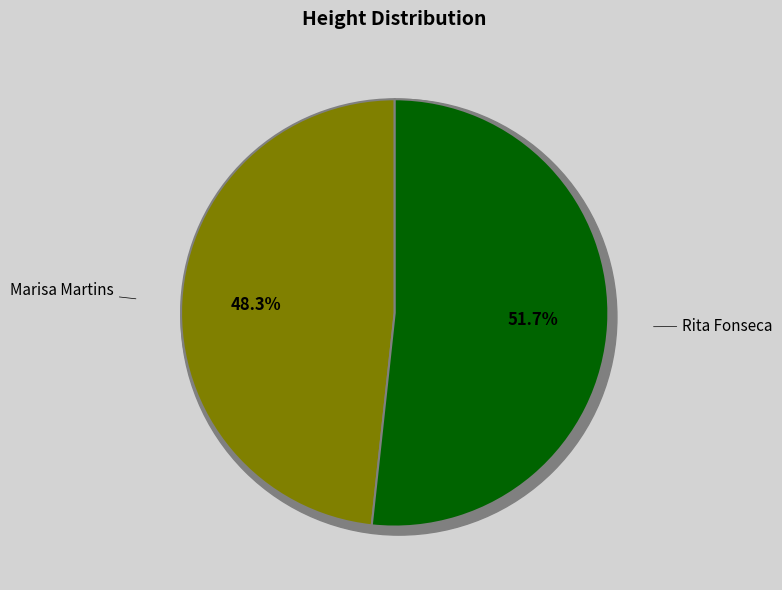

The Rita Fonseca slice represents 52% of the pie. True or false?

True